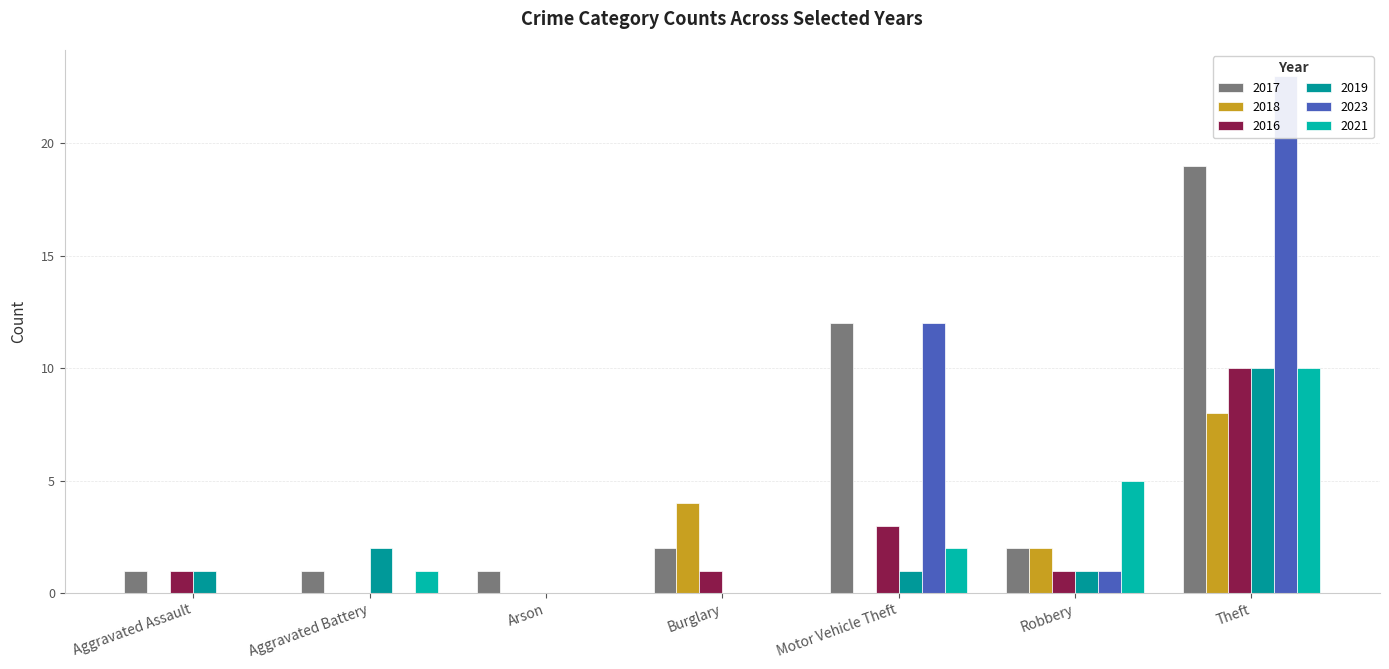

How many positive values does the 2018 series have?

3